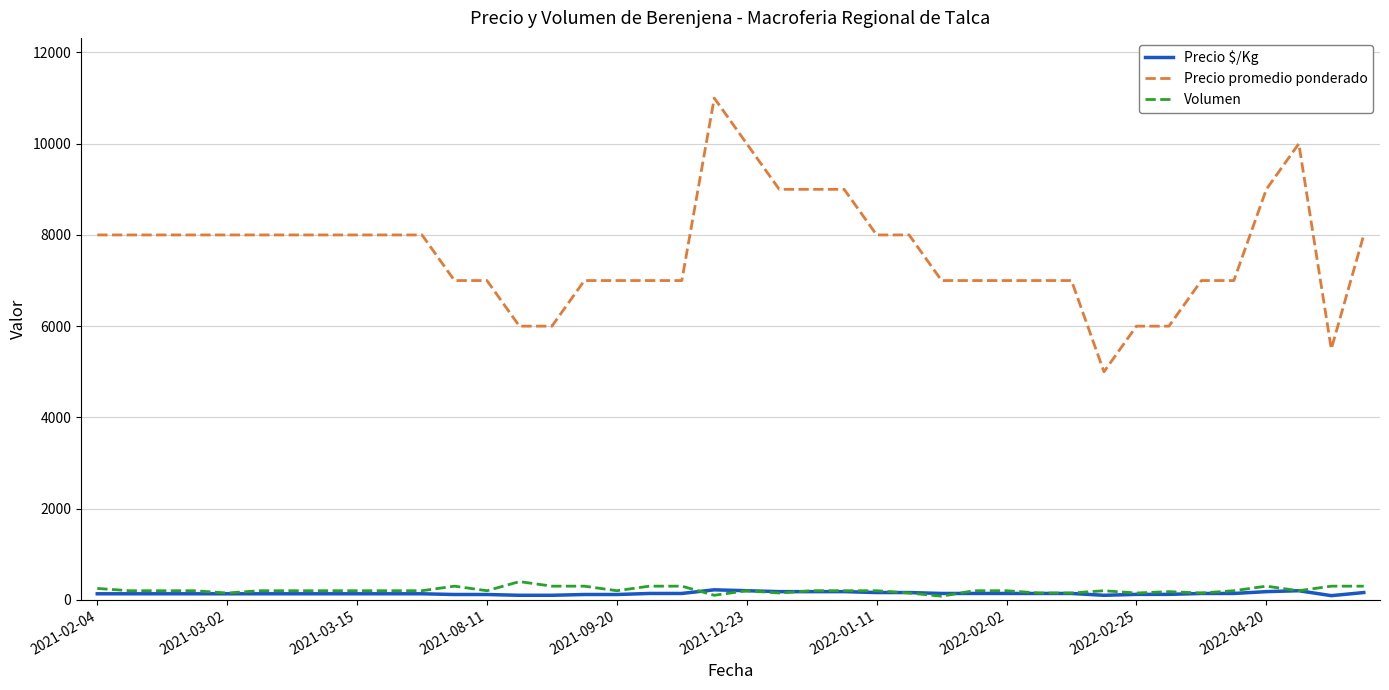

Which series has the largest total across all categories?

Precio promedio ponderado